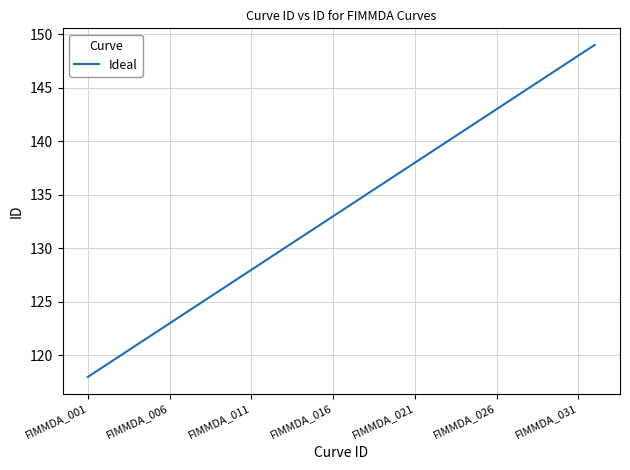

Does the chart have visible grid lines?

Yes